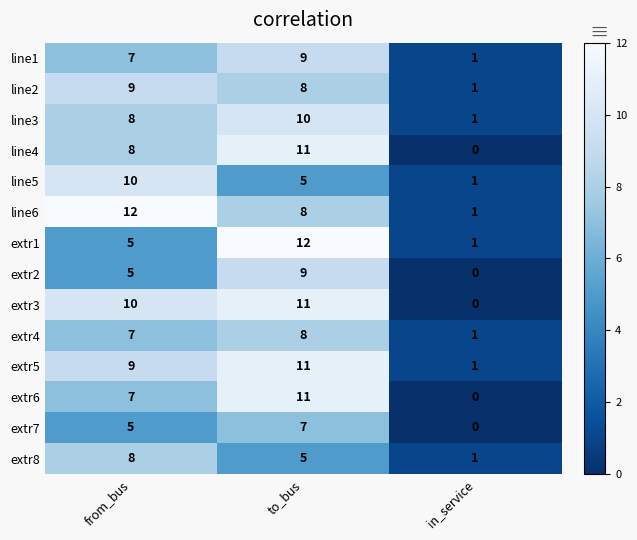

What is the spread (max minus min) of values at from_bus?

7